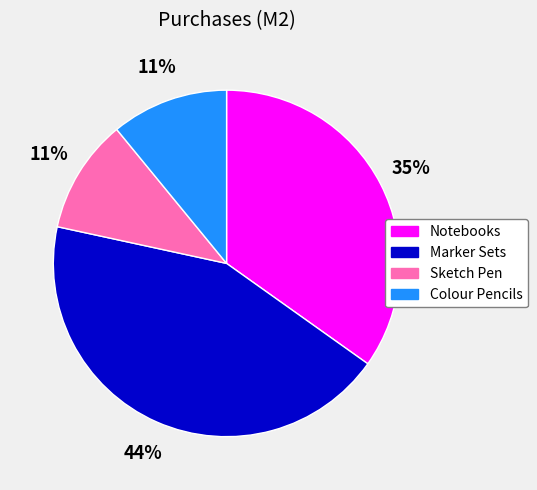

To the nearest percent, what portion does Colour Pencils represent?

11%